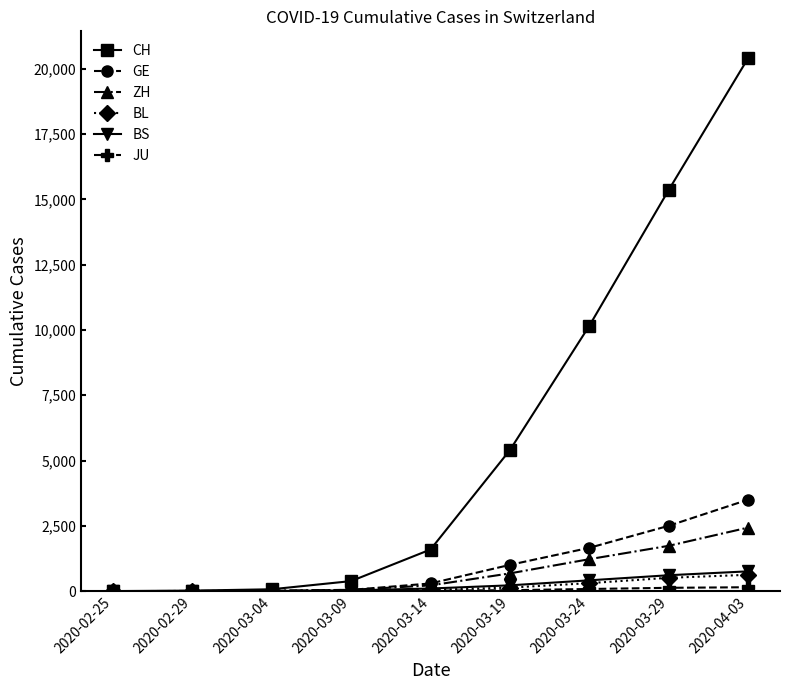

What is the difference between the BS values at 2020-04-03 and 2020-03-04?

755